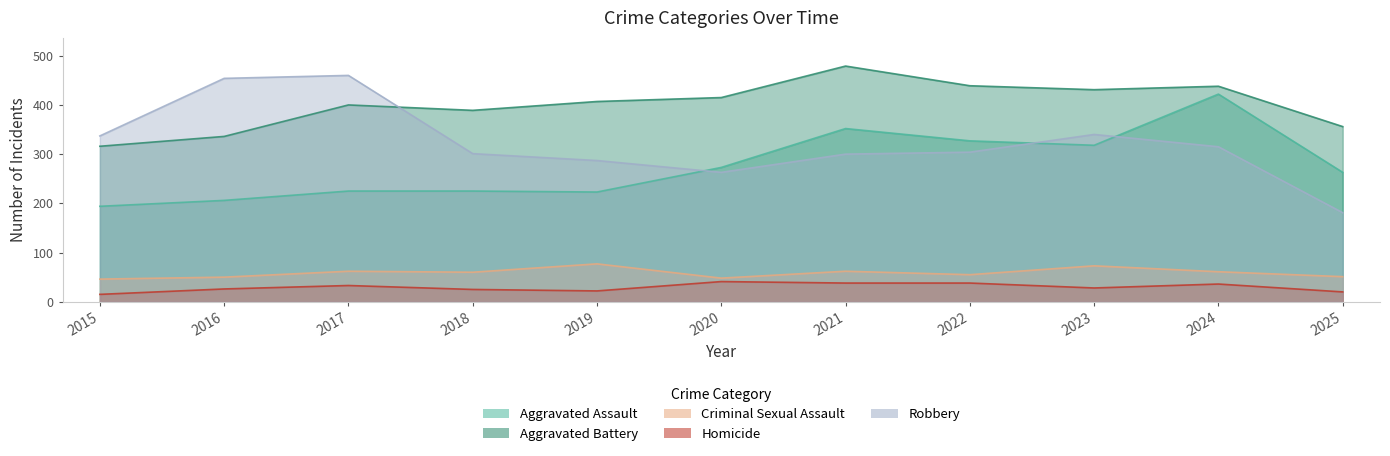

How many values in the Aggravated Assault series are below 263?

5